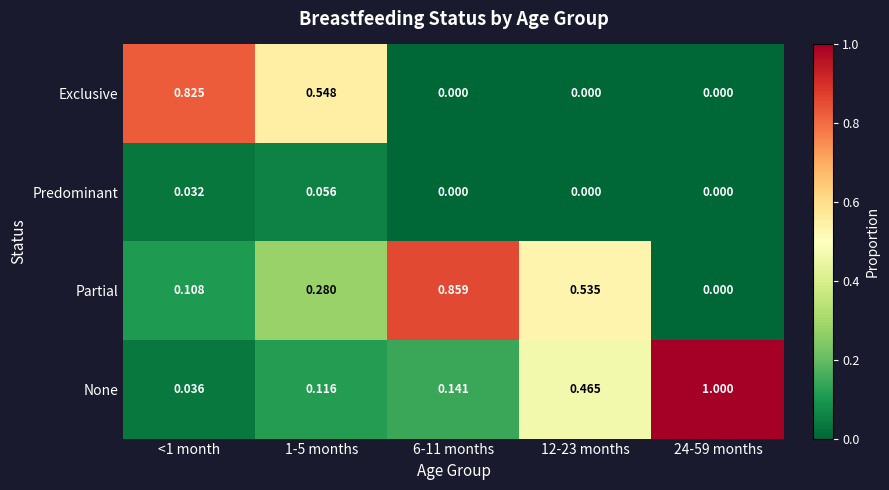

Which series has the widest spread of values?

None